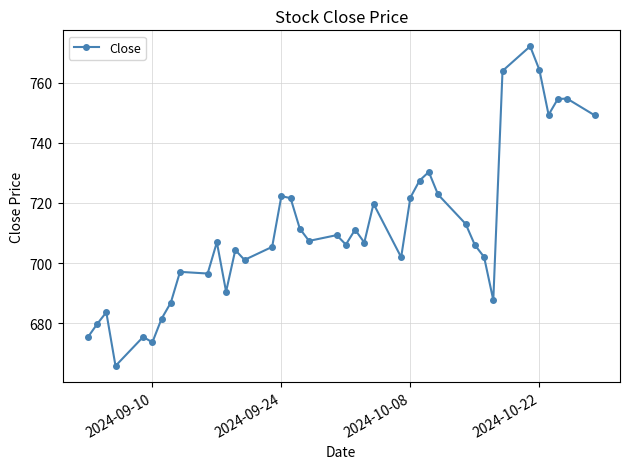

What is the value of the 4th point from the left?

665.8